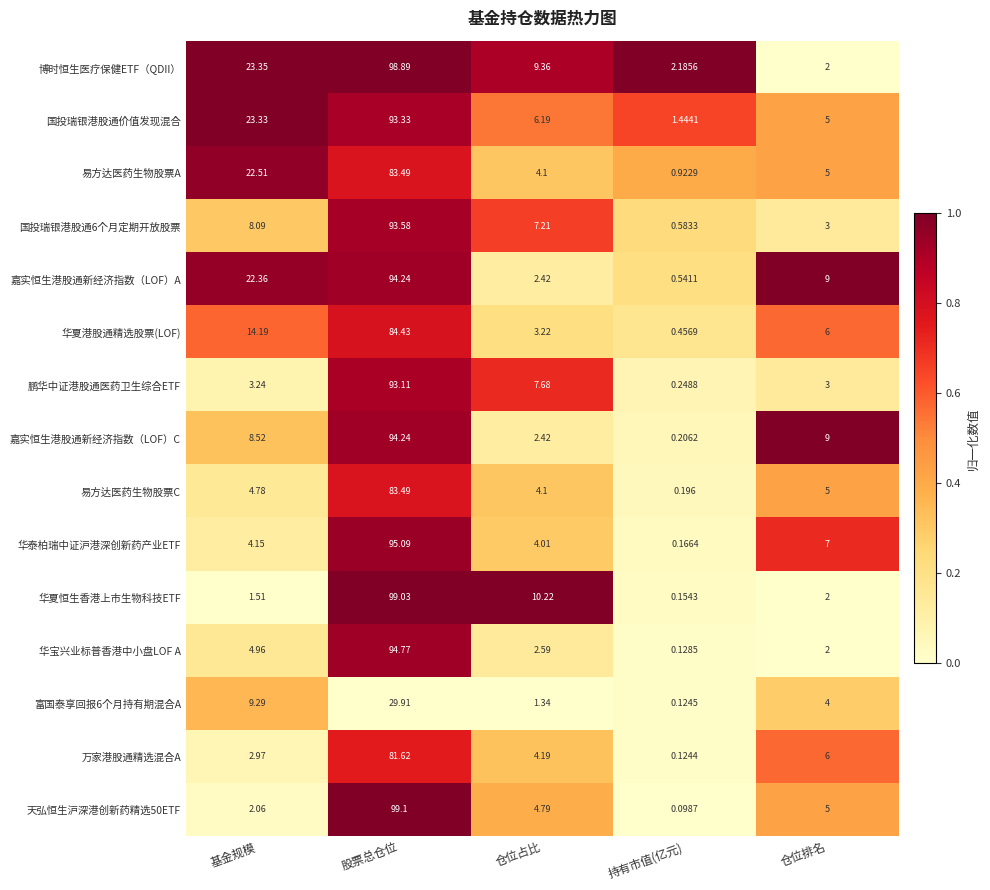

At which category is the sum across all series the highest?

股票总仓位